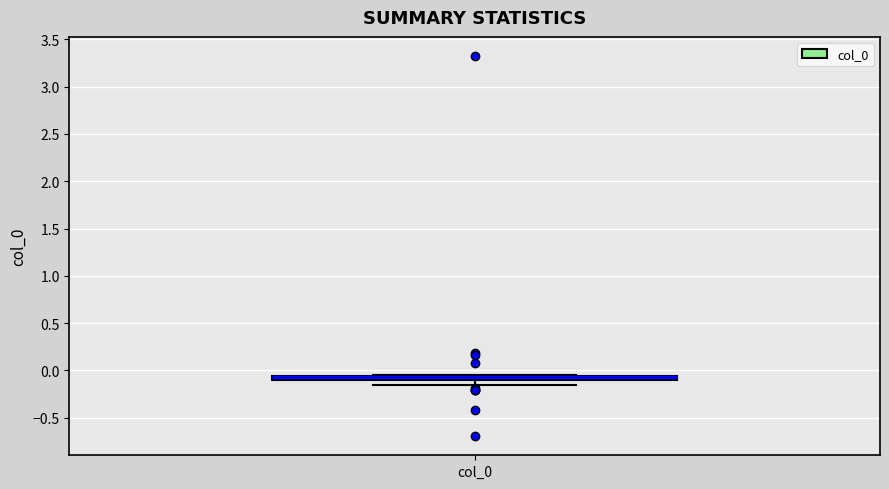

Where is the lower edge of the box for col_0 on the y-axis? The values are not printed on the chart, so give them approximately, as read against the axis.

-0.10